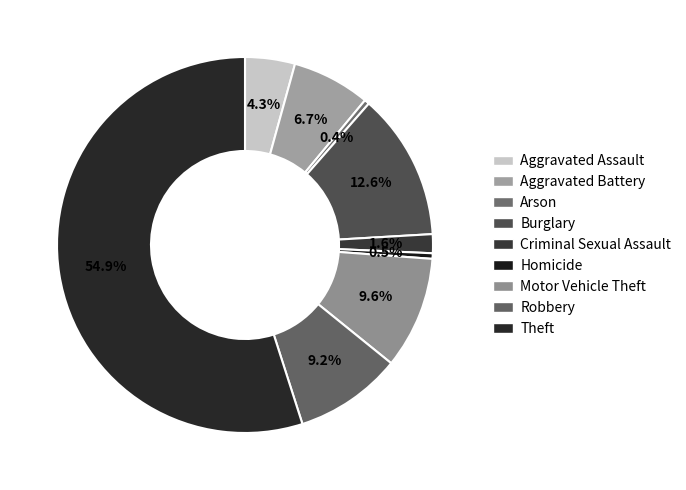

Combined, what portion of the pie is Aggravated Assault and Criminal Sexual Assault?

5.9%